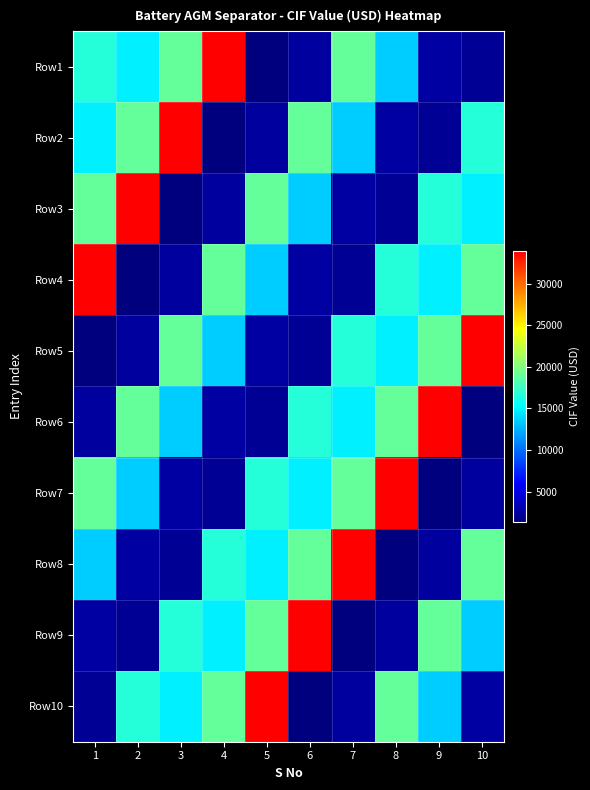

Reading left to right, transcribe all the data shown in this chart.

Row1: 1=16626.5	2=14782.6	3=18971.1	4=33961.2	5=1311.6	6=2526.1	7=18971.1	8=13491.4	9=2595.4	10=2096.2
Row2: 1=14782.6	2=18971.1	3=33961.2	4=1311.6	5=2526.1	6=18971.1	7=13491.4	8=2595.4	9=2096.2	10=16626.5
Row3: 1=18971.1	2=33961.2	3=1311.6	4=2526.1	5=18971.1	6=13491.4	7=2595.4	8=2096.2	9=16626.5	10=14782.6
Row4: 1=33961.2	2=1311.6	3=2526.1	4=18971.1	5=13491.4	6=2595.4	7=2096.2	8=16626.5	9=14782.6	10=18971.1
Row5: 1=1311.6	2=2526.1	3=18971.1	4=13491.4	5=2595.4	6=2096.2	7=16626.5	8=14782.6	9=18971.1	10=33961.2
Row6: 1=2526.1	2=18971.1	3=13491.4	4=2595.4	5=2096.2	6=16626.5	7=14782.6	8=18971.1	9=33961.2	10=1311.6
Row7: 1=18971.1	2=13491.4	3=2595.4	4=2096.2	5=16626.5	6=14782.6	7=18971.1	8=33961.2	9=1311.6	10=2526.1
Row8: 1=13491.4	2=2595.4	3=2096.2	4=16626.5	5=14782.6	6=18971.1	7=33961.2	8=1311.6	9=2526.1	10=18971.1
Row9: 1=2595.4	2=2096.2	3=16626.5	4=14782.6	5=18971.1	6=33961.2	7=1311.6	8=2526.1	9=18971.1	10=13491.4
Row10: 1=2096.2	2=16626.5	3=14782.6	4=18971.1	5=33961.2	6=1311.6	7=2526.1	8=18971.1	9=13491.4	10=2595.4